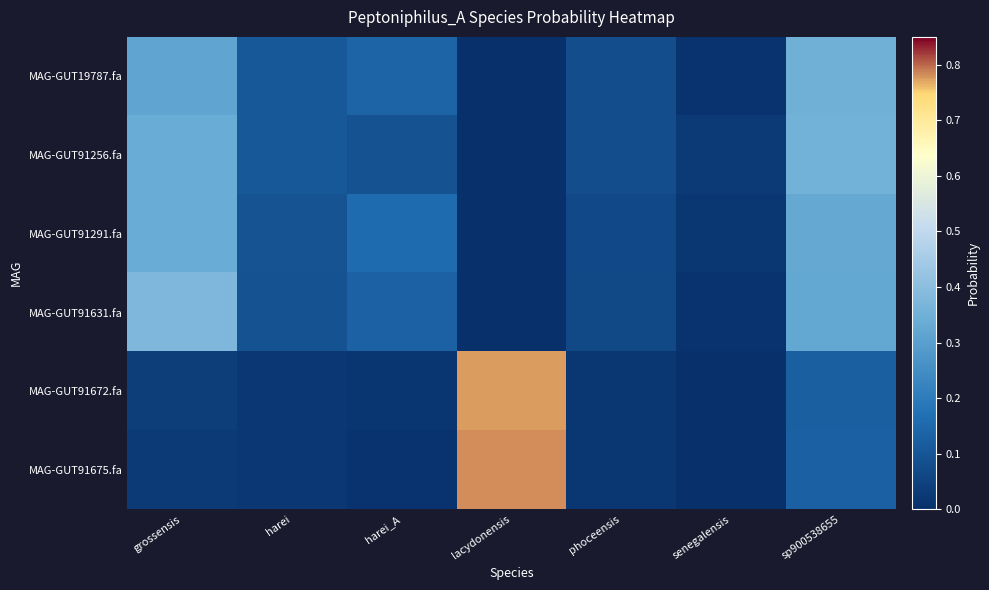

Between phoceensis and senegalensis, which is larger?

phoceensis